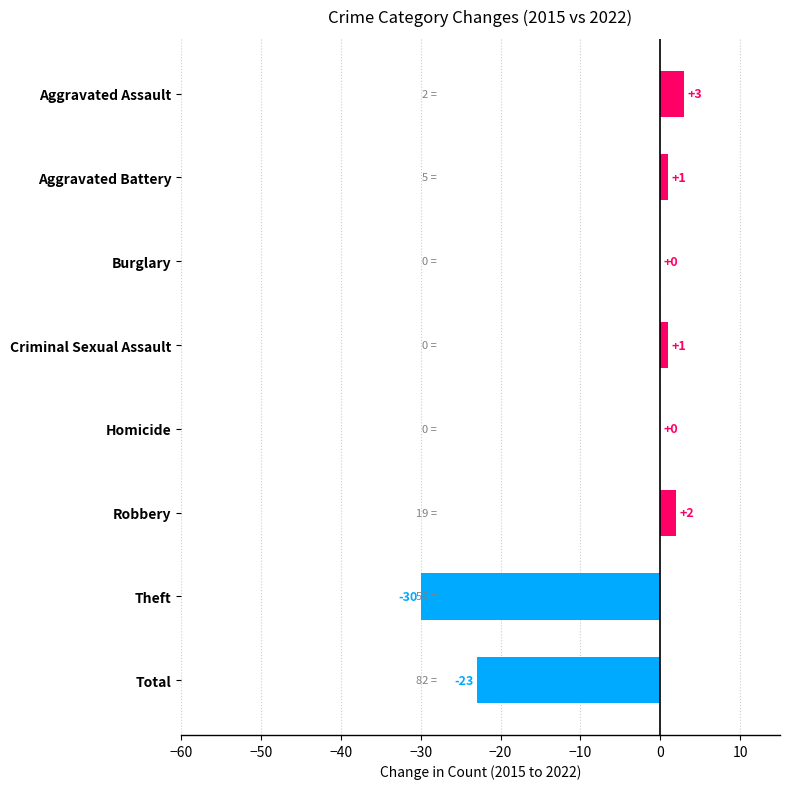

Reading top to bottom, list all the values displayed in this chart.

Aggravated Assault=3	Aggravated Battery=1	Burglary=0	Criminal Sexual Assault=1	Homicide=0	Robbery=2	Theft=-30	Total=-23